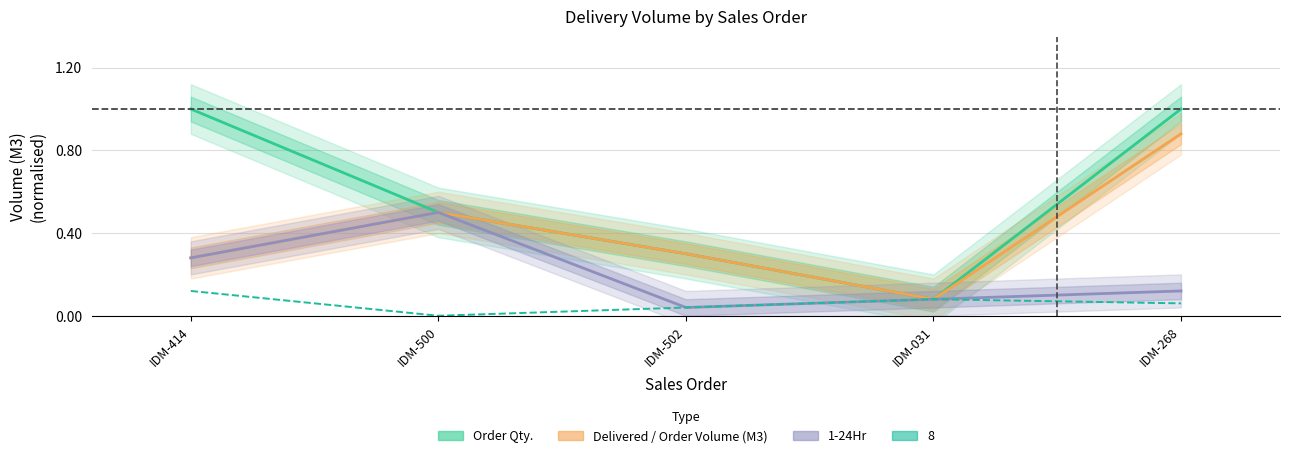

At which category does 1-24Hr reach its first local peak?

IDM-500